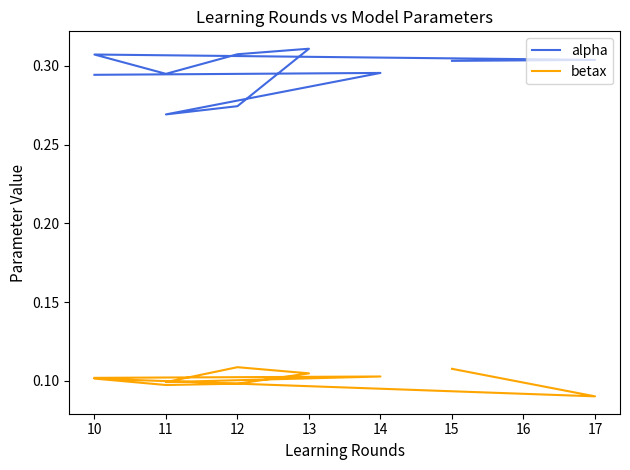

What is the value of the betax point at the 7th from the left?

0.1